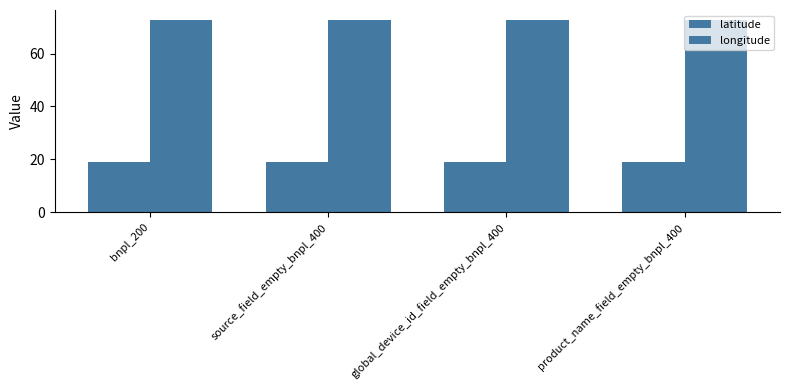

What position from the right is product_name_field_empty_bnpl_400?

1